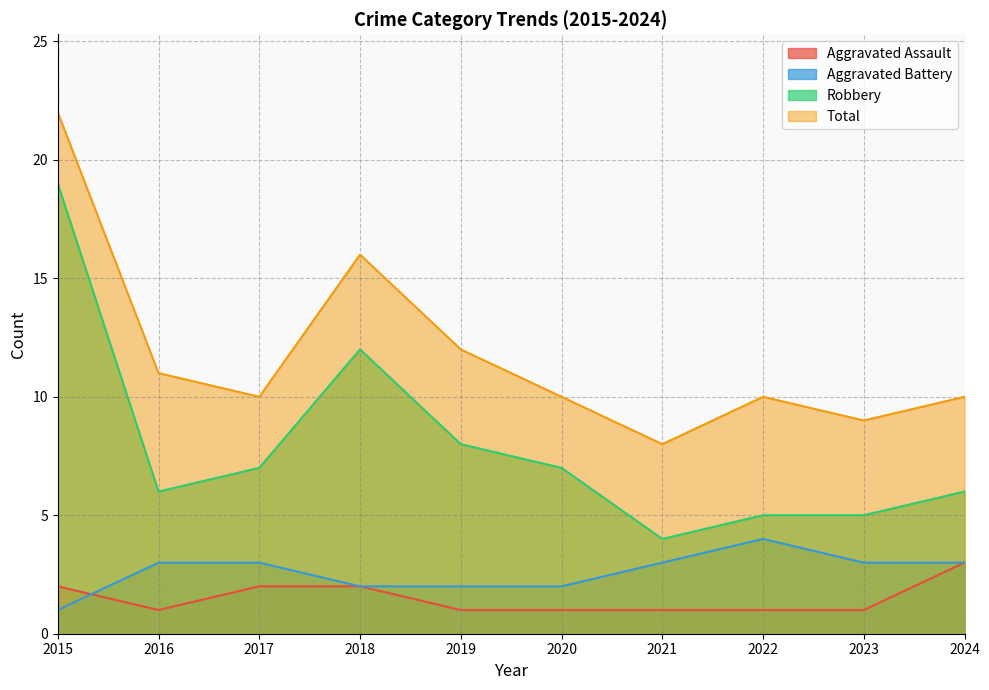

Between 2017 and 2021, which is larger?

2017